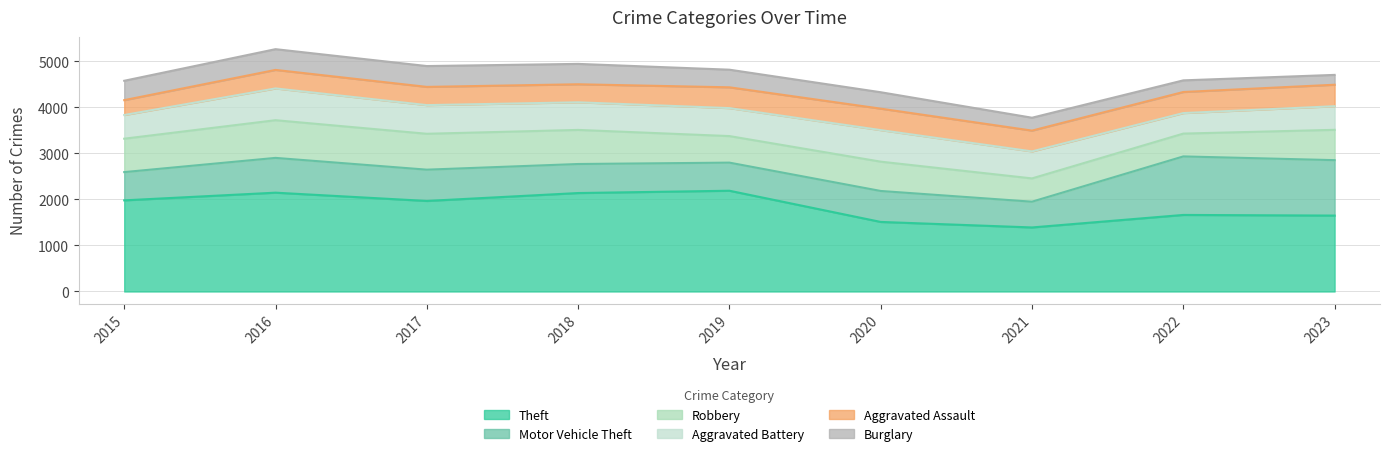

What is the average value of the Burglary series?

362